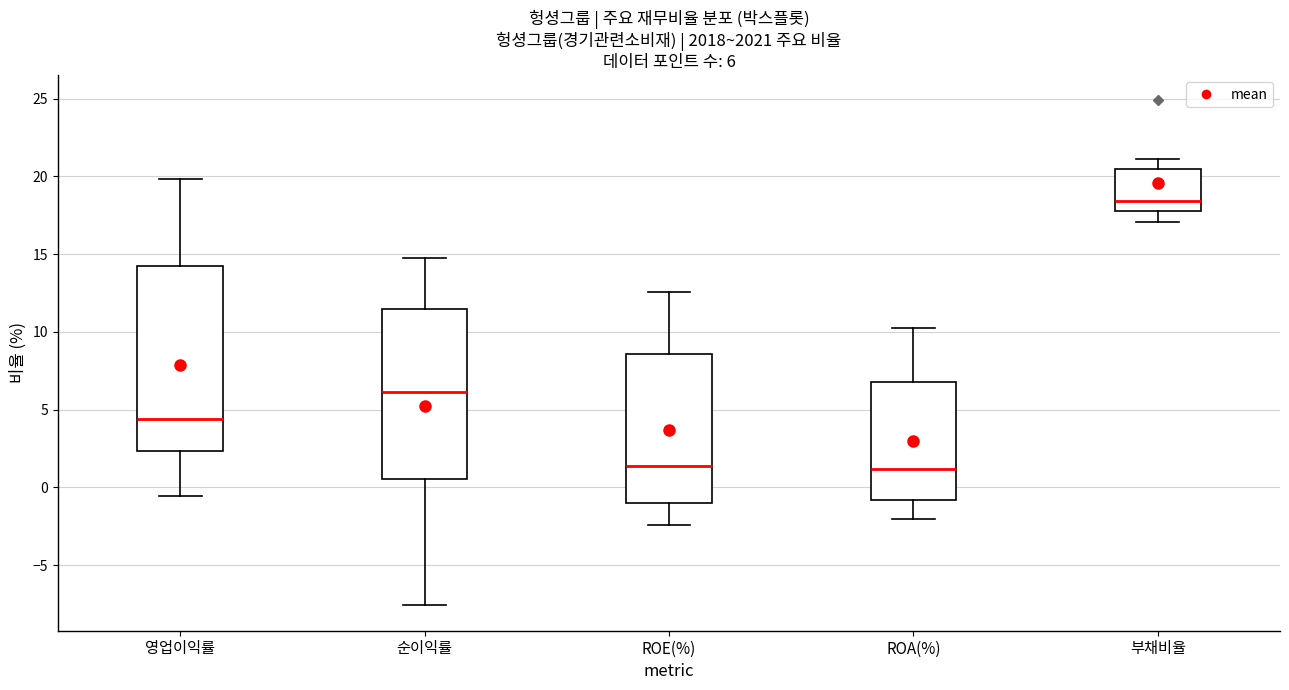

Which box has the highest median line?

부채비율